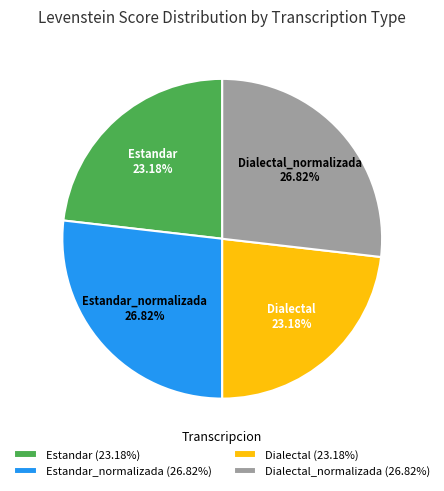

Is Estandar_normalizada the majority of the pie?

No